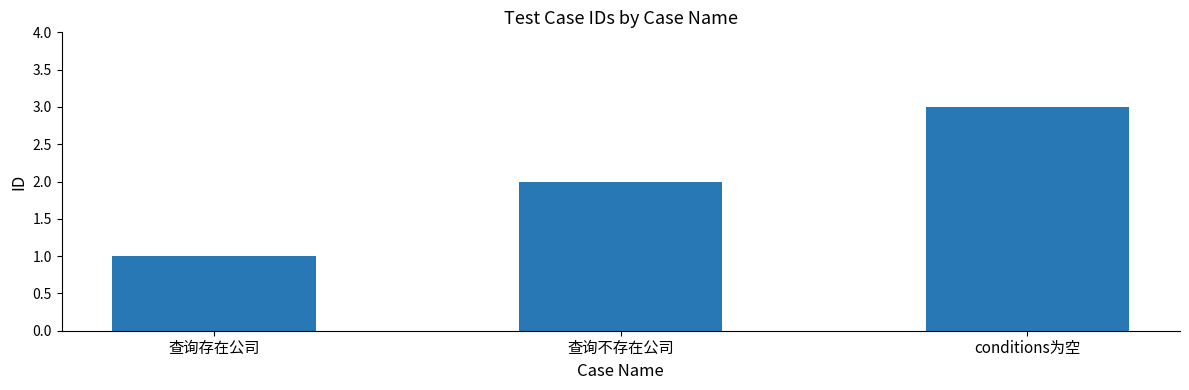

Between 查询不存在公司 and 查询存在公司, which is larger?

查询不存在公司